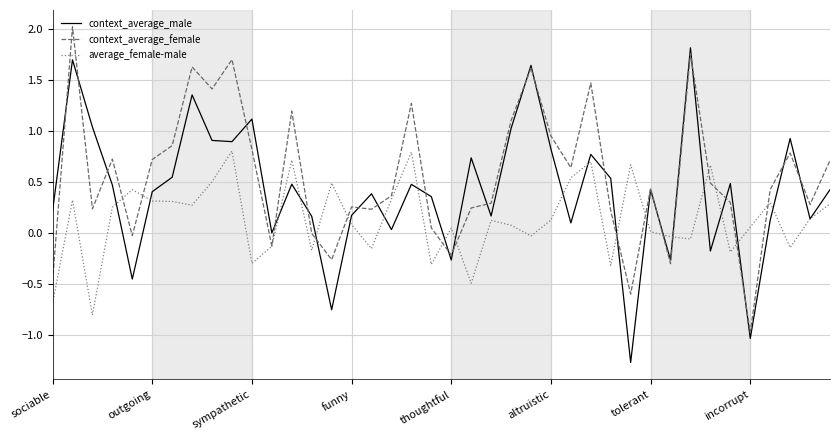

Rank the series by their maximum value, from lowest to highest.

average_female-male, context_average_male, context_average_female